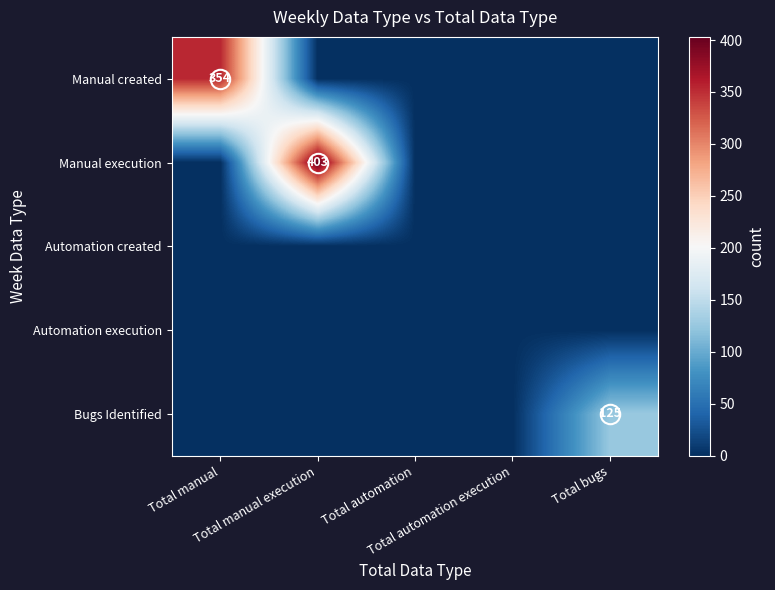

Which series has the widest spread of values?

Manual execution